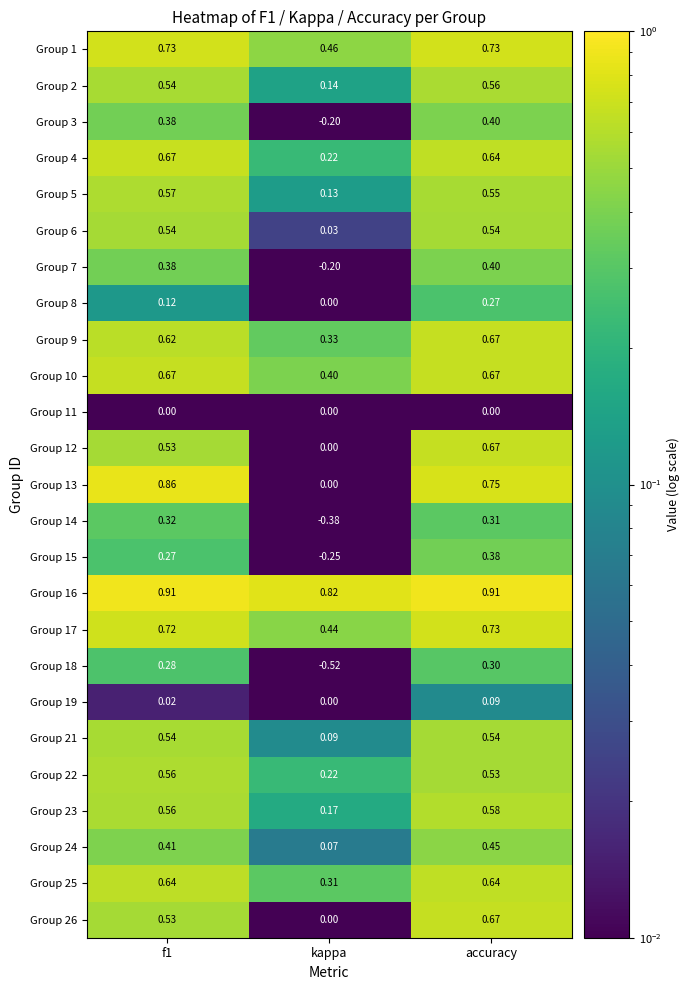

Is the value of Group 5 at f1 greater than the value of Group 12 at f1?

Yes